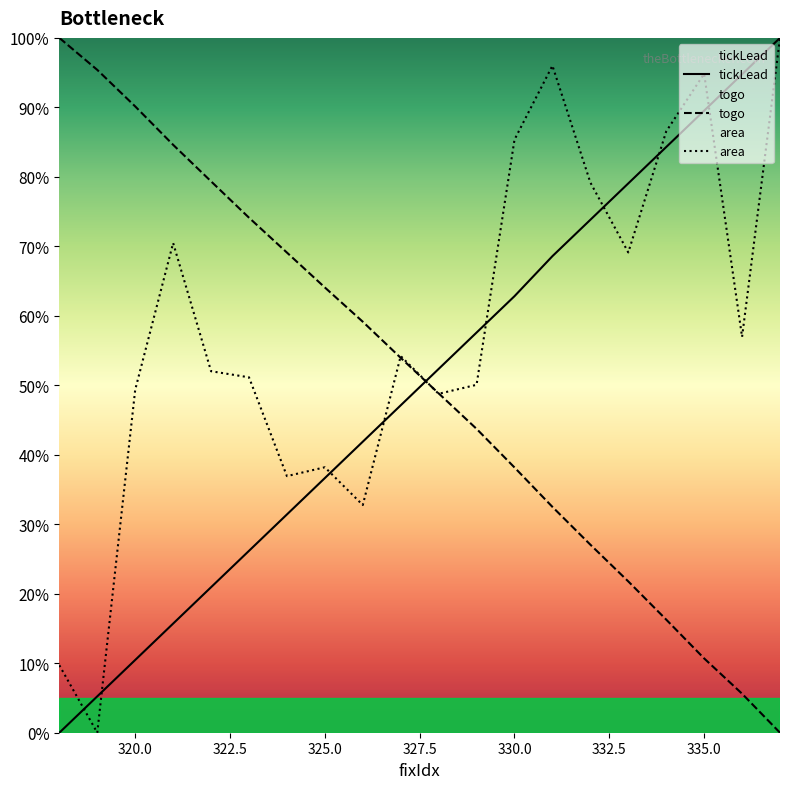

True or false: togo and tickLead cross at least once.

True